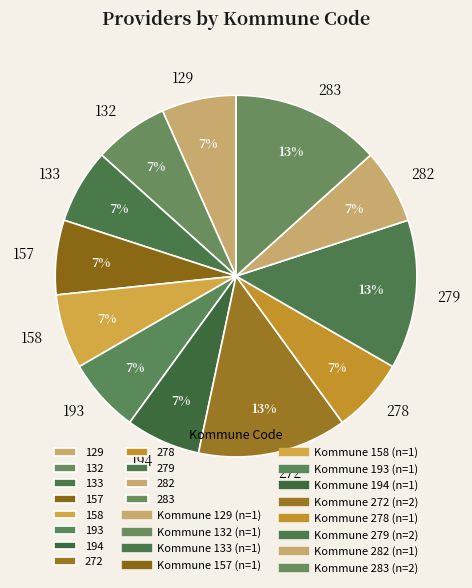

Approximately how many times larger is the value at 272 compared to 283?

1.0